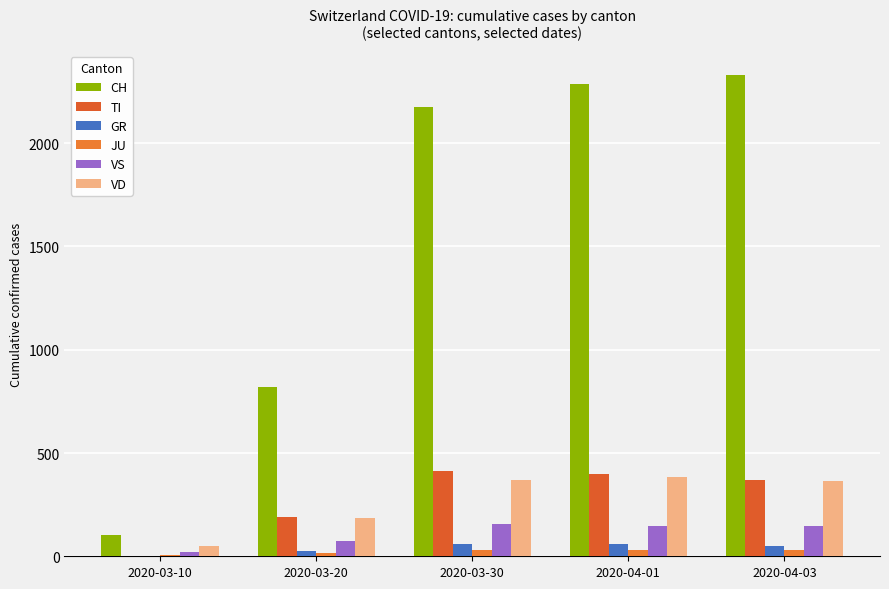

What is the label of the 1st bar from the right?

2020-04-03